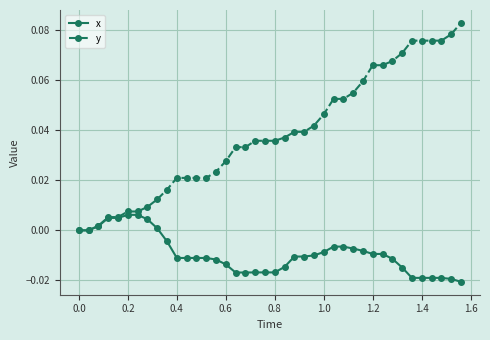

List the series in order of their peak value, lowest first.

x, y